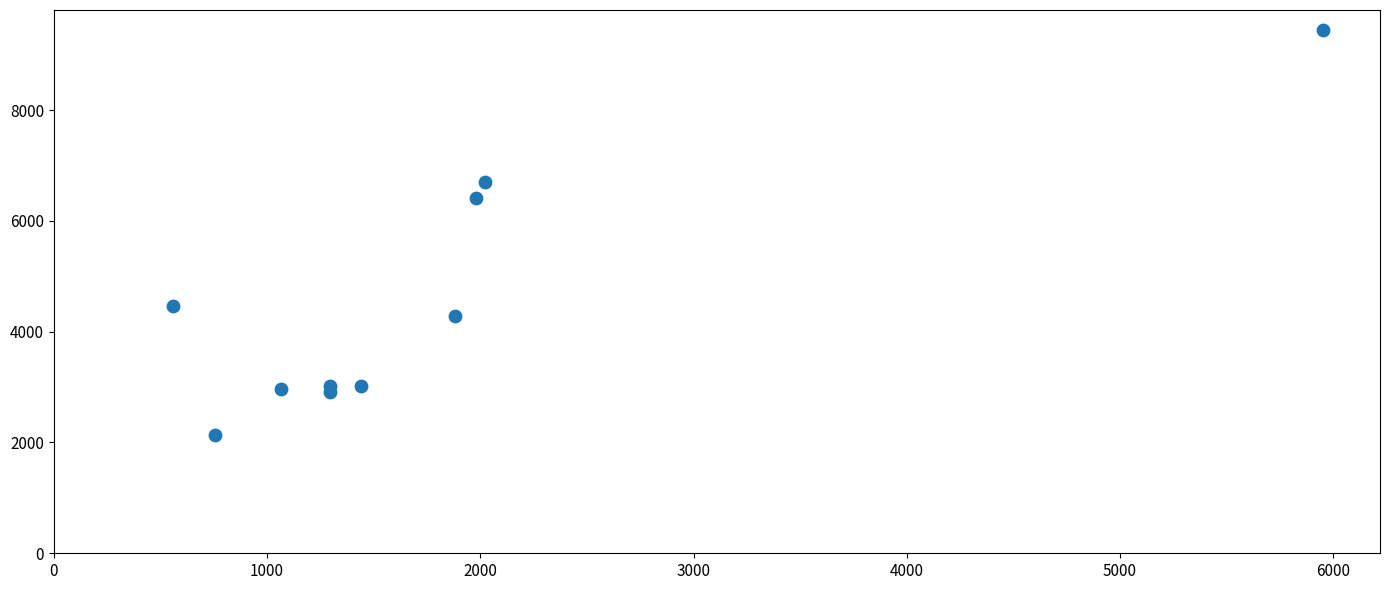

What is the range of Y values (max minus min)?

7308